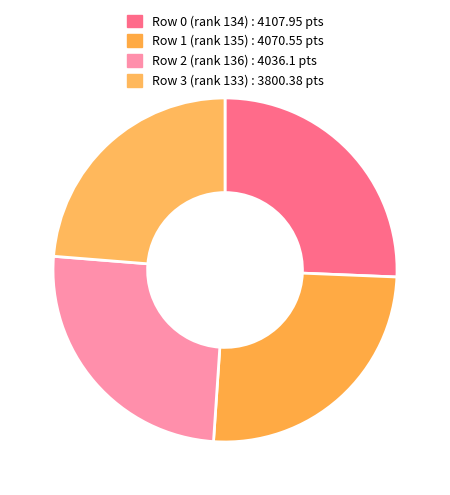

Count the number of slices in the pie.

4